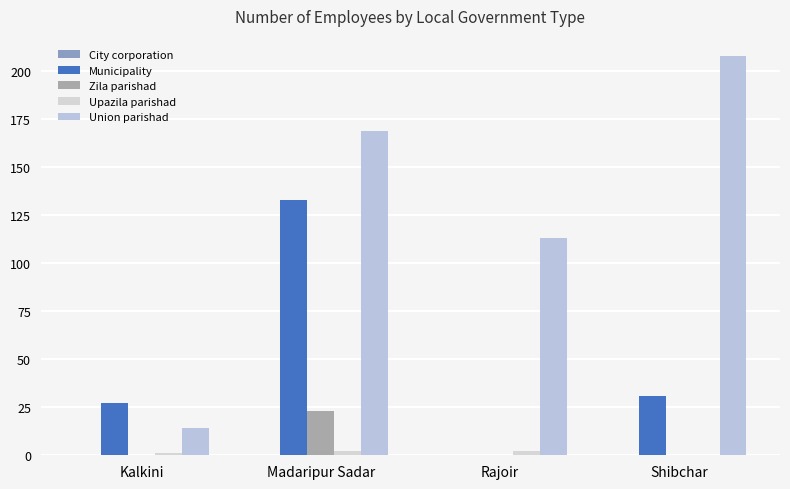

Which label corresponds to the largest value in the chart?

Shibchar